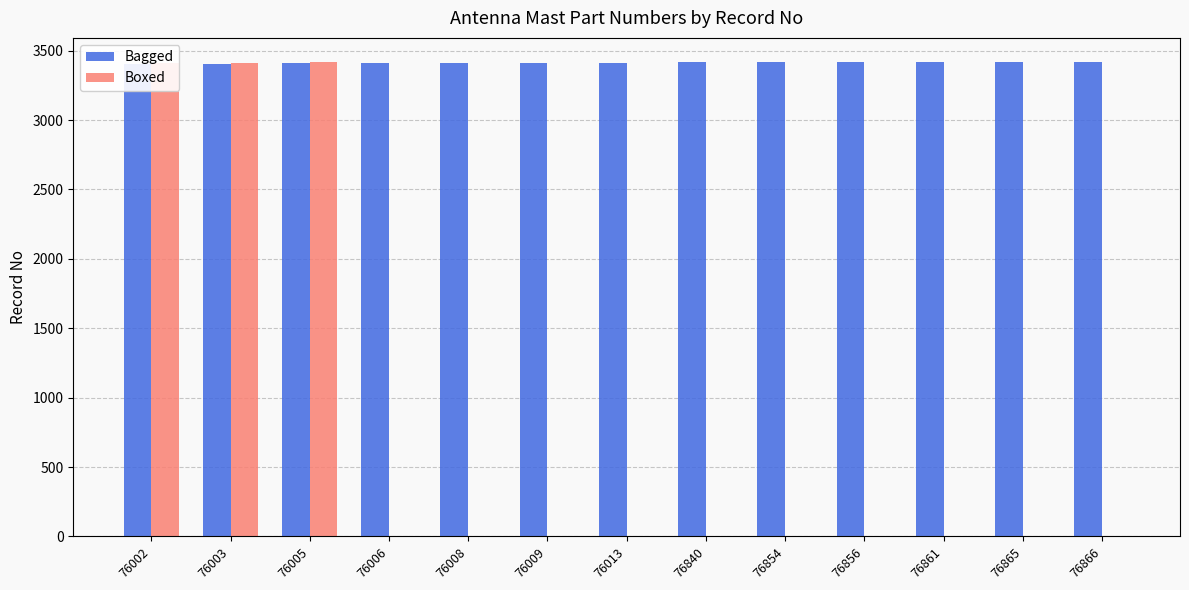

What is the sum of all Bagged values?

44374